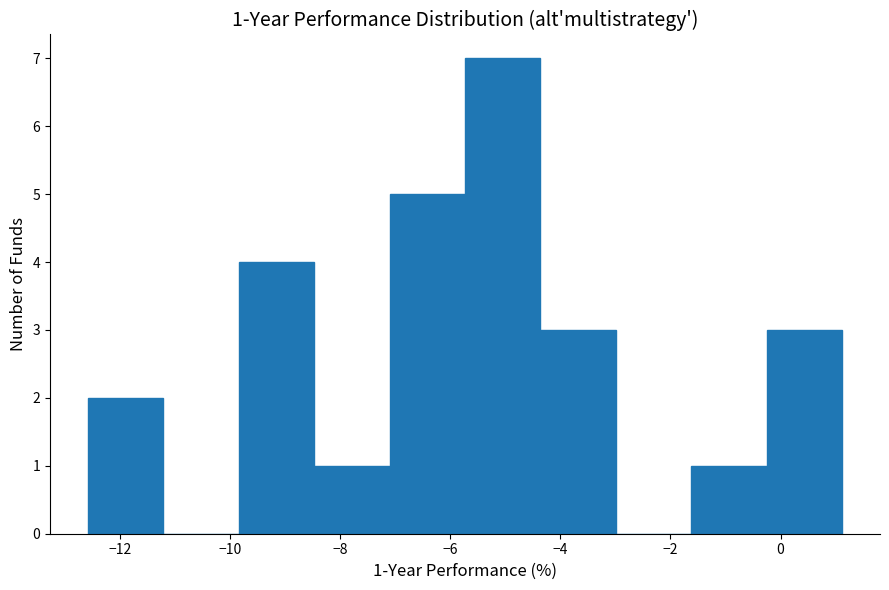

Which range on the x-axis has the tallest bar?

-5.8 to -4.4